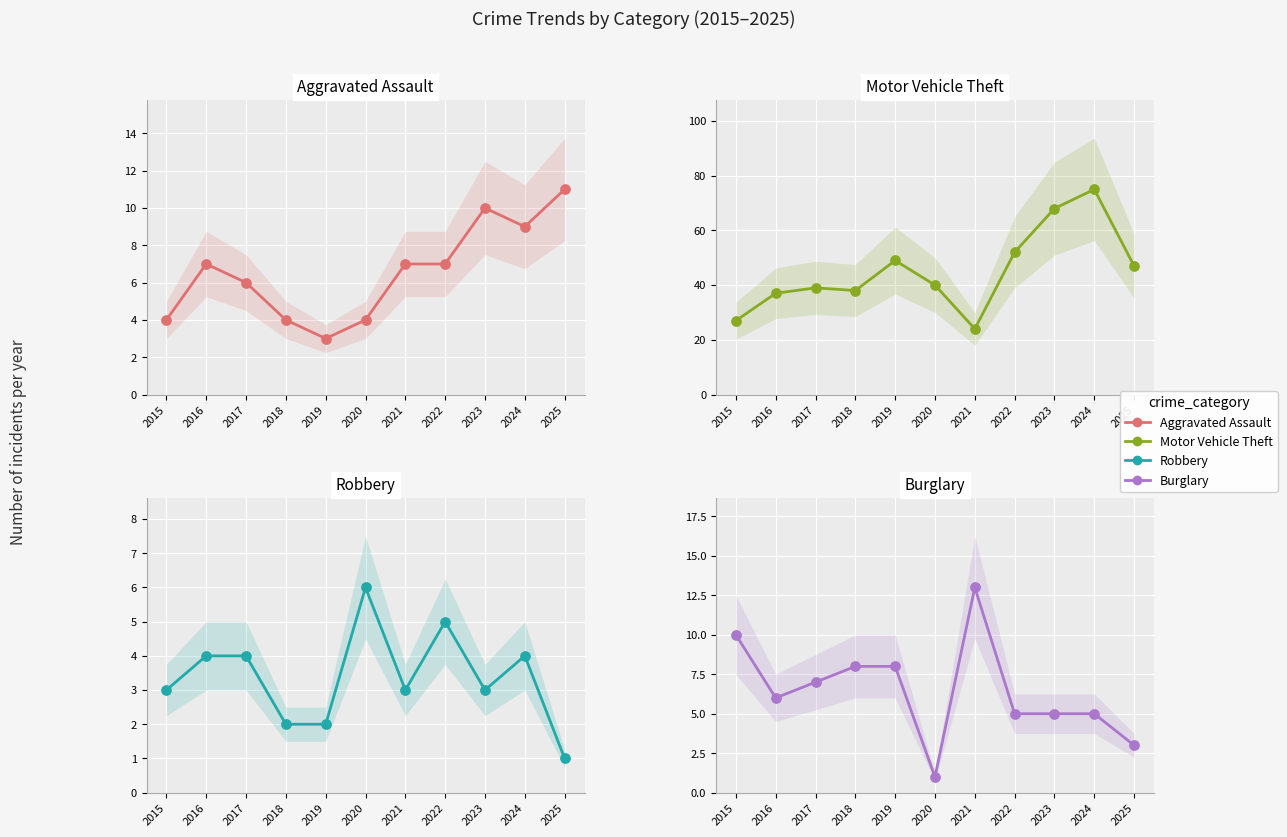

Which series has the widest spread of Y values?

Motor Vehicle Theft